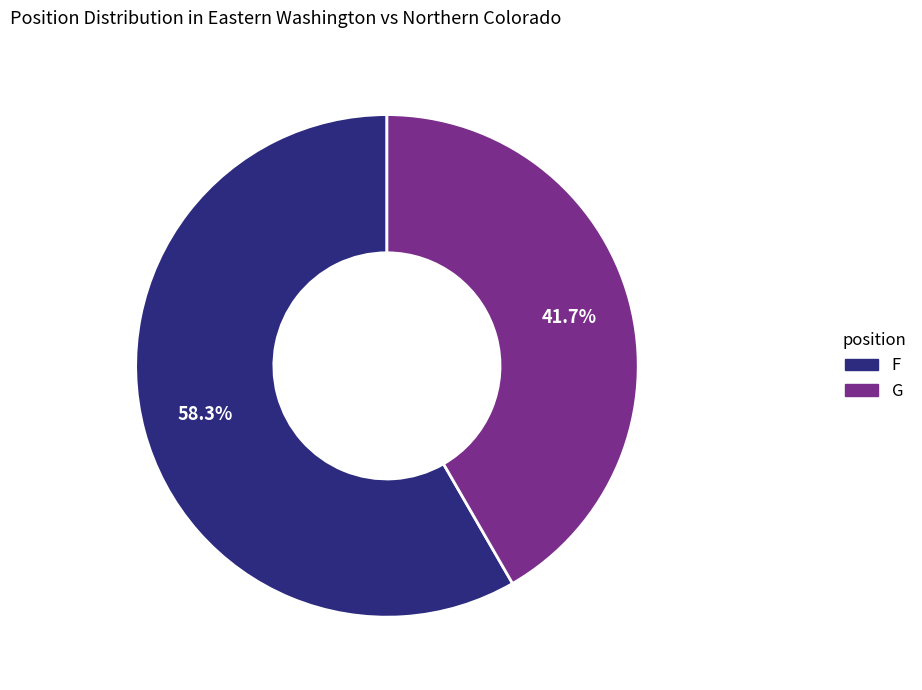

Which category accounts for the majority?

F